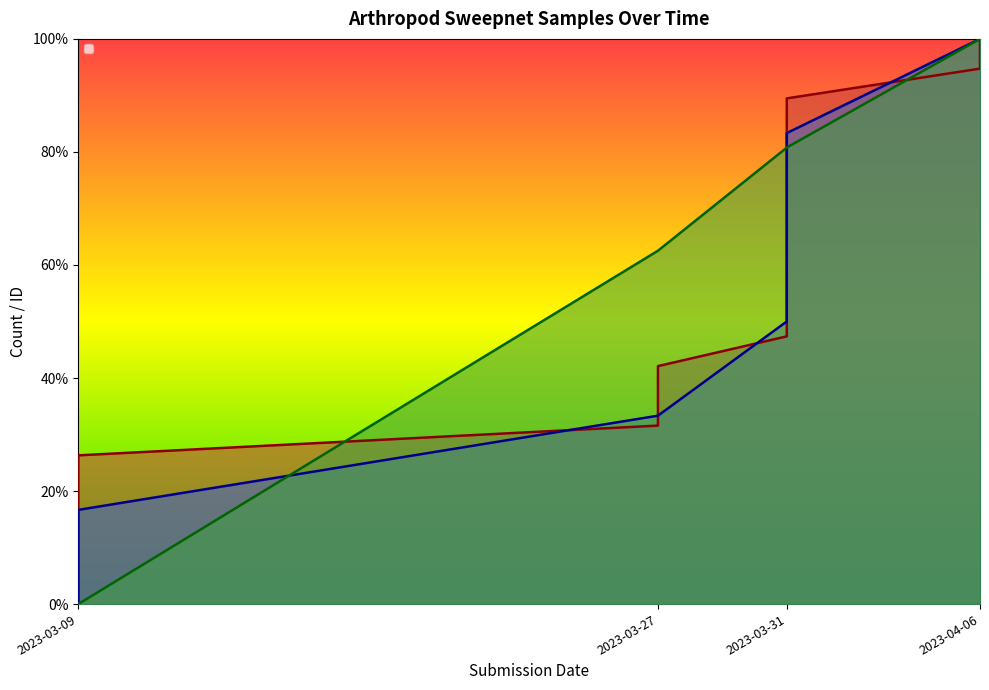

What are all the series names shown in the legend?

_index, _parent_index, _submission__id